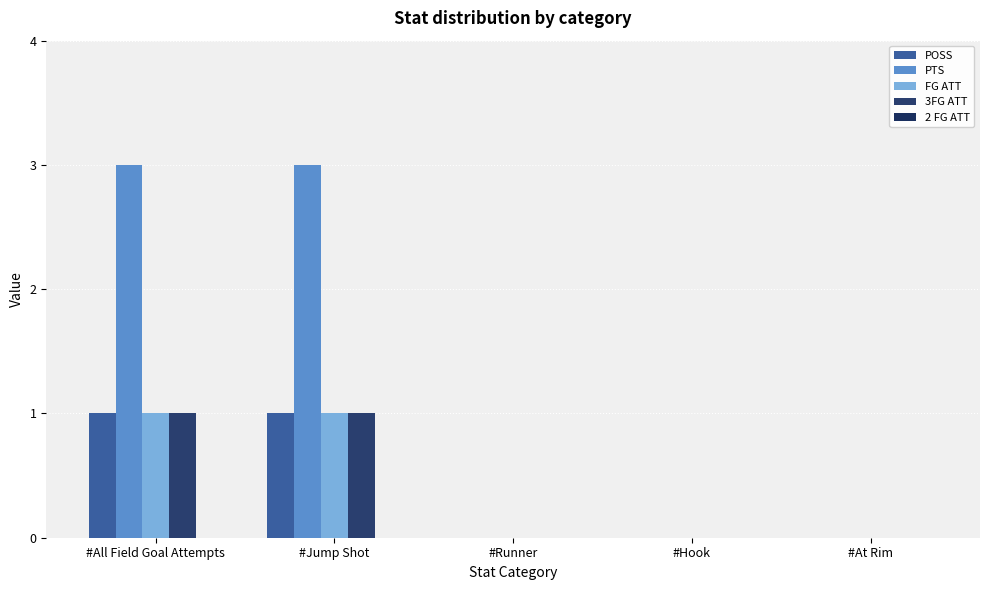

At which category is the sum across all series the highest?

#All Field Goal Attempts